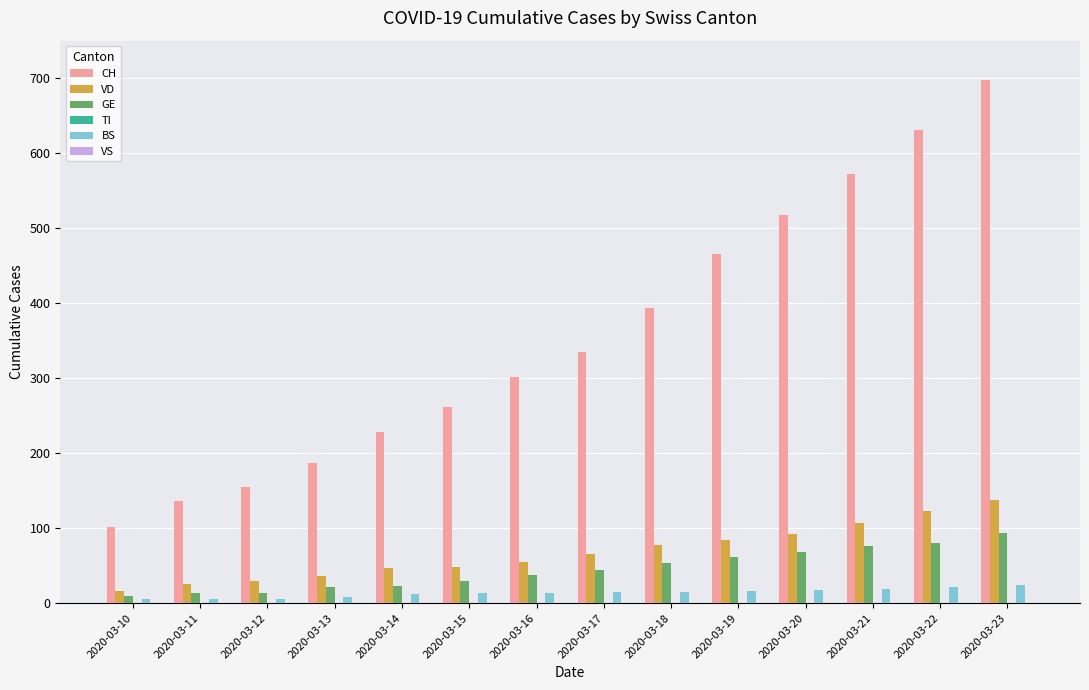

How many categories are shown in the chart?

14